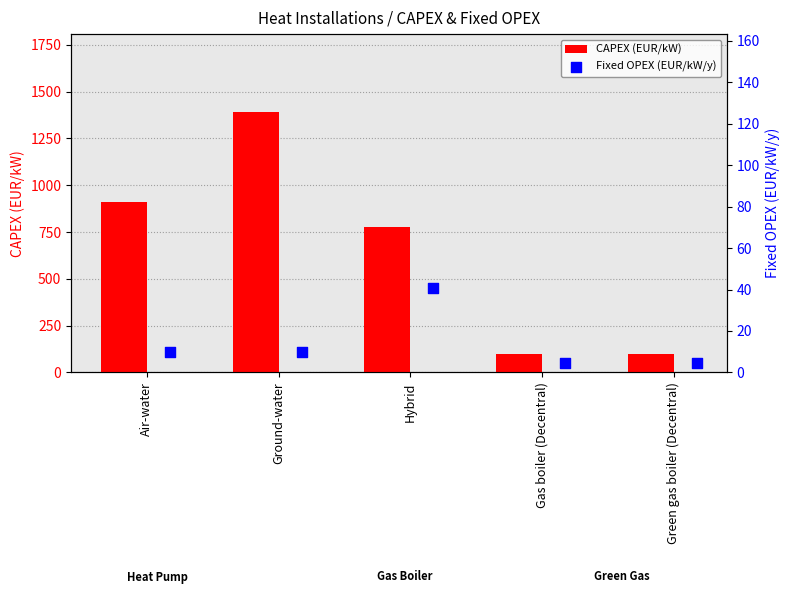

Which series has the largest total across all categories?

CAPEX (EUR/kW)